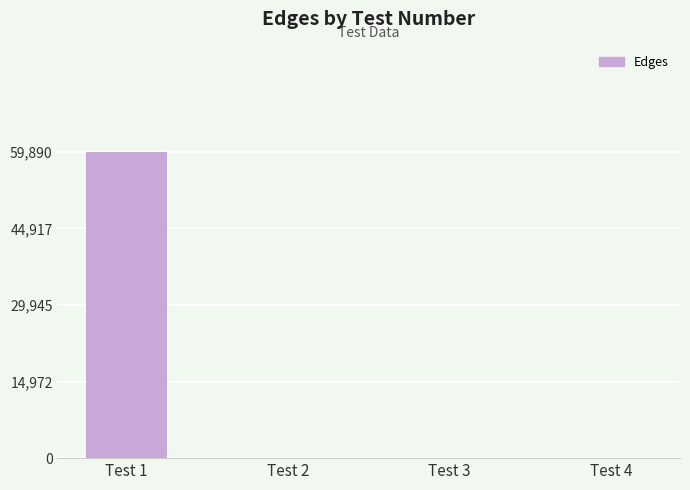

Reading left to right, transcribe all the data shown in this chart.

Test 1=59890	Test 2=0	Test 3=0	Test 4=0